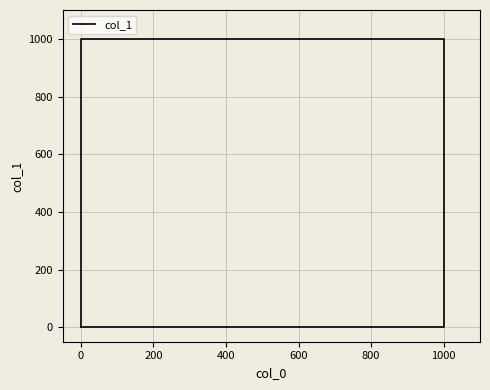

What is the sum of the values at 0 and 200?

1000